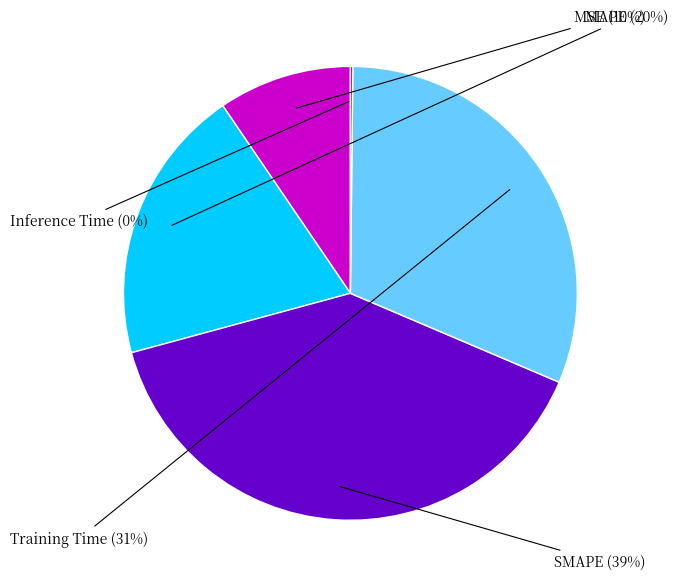

Combined, do Inference Time and MSE account for over 50%?

No